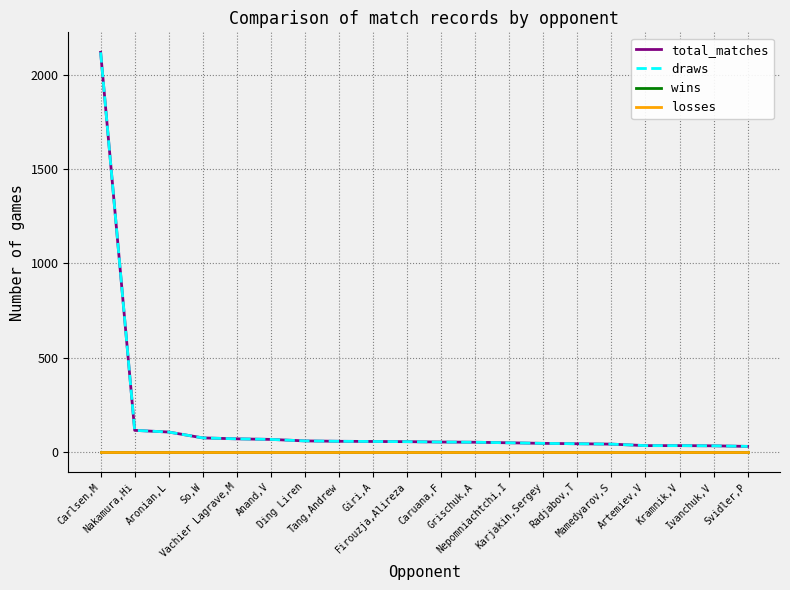

List the labels in order of draws value, largest first.

Carlsen,M, Nakamura,Hi, Aronian,L, So,W, Vachier Lagrave,M, Anand,V, Ding Liren, Tang,Andrew, Giri,A, Firouzja,Alireza, Caruana,F, Grischuk,A, Nepomniachtchi,I, Karjakin,Sergey, Radjabov,T, Mamedyarov,S, Artemiev,V, Kramnik,V, Ivanchuk,V, Svidler,P